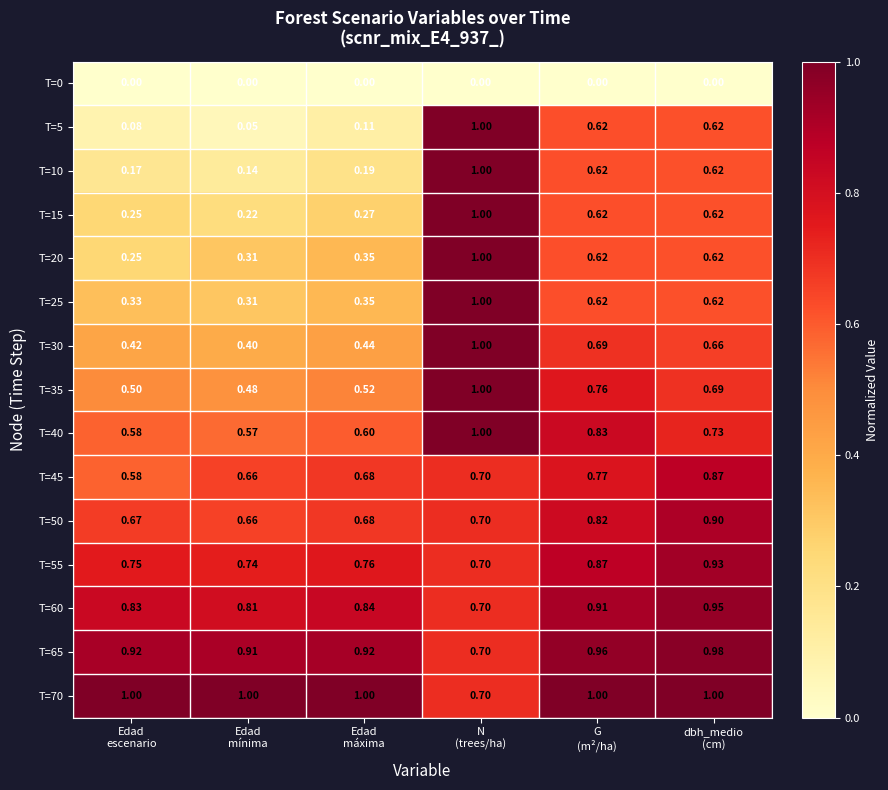

How many categories are shown in the chart?

6